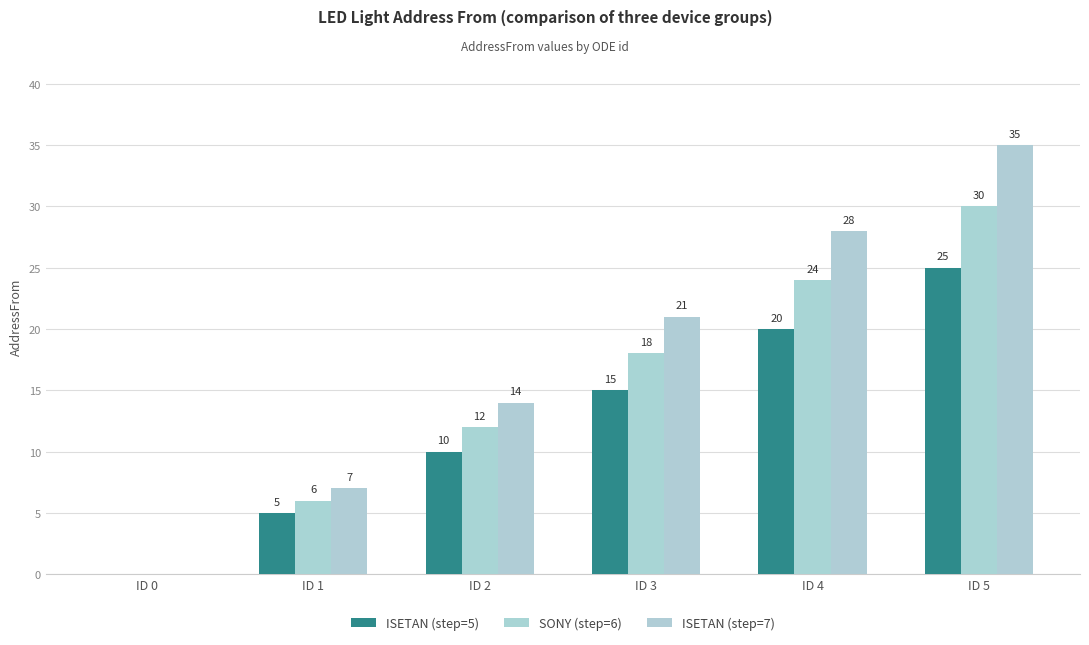

True or false: ISETAN (step=7) has a value of 10 at ID 1.

False